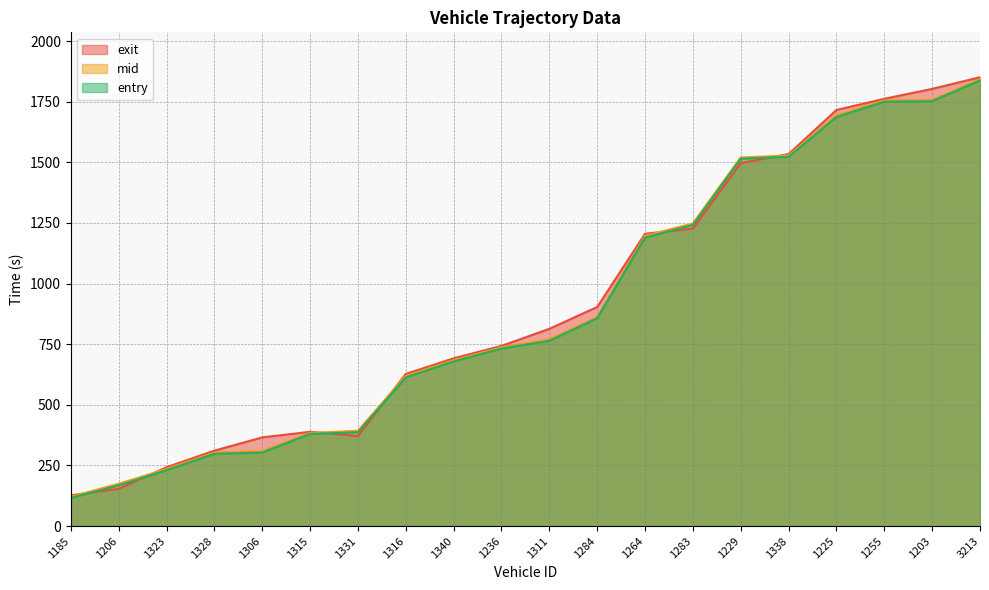

True or false: mid and entry cross at least once.

False